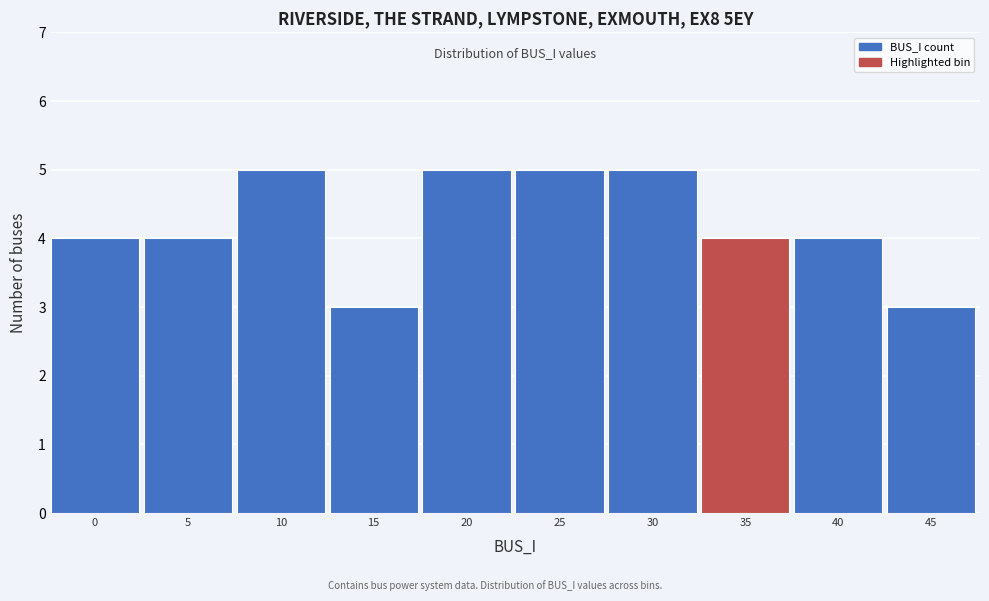

Reading right to left, transcribe all the data shown in this chart.

3	4	4	5	5	5	3	5	4	4